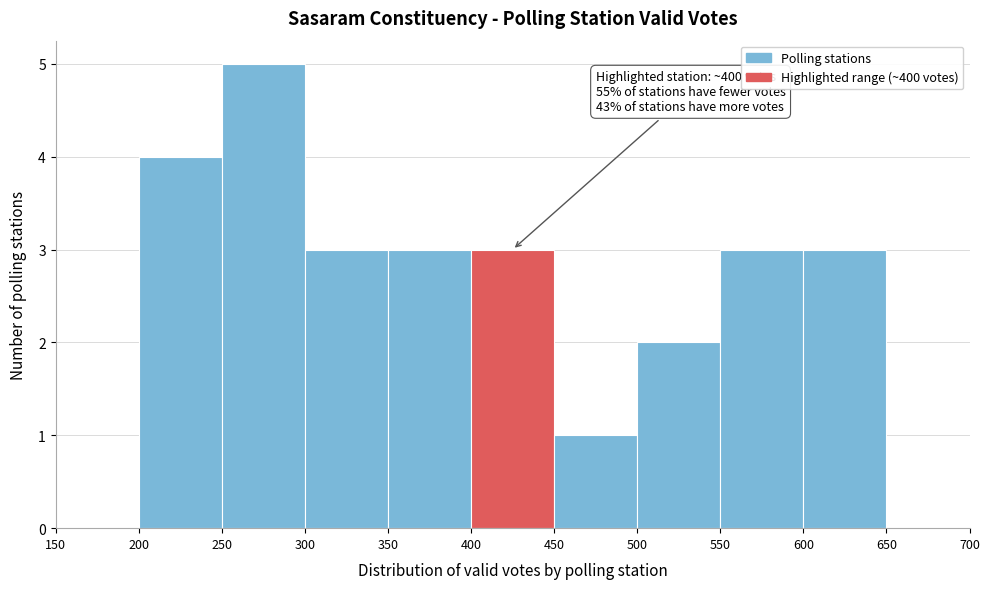

Which range on the x-axis has the tallest bar?

250 to 300